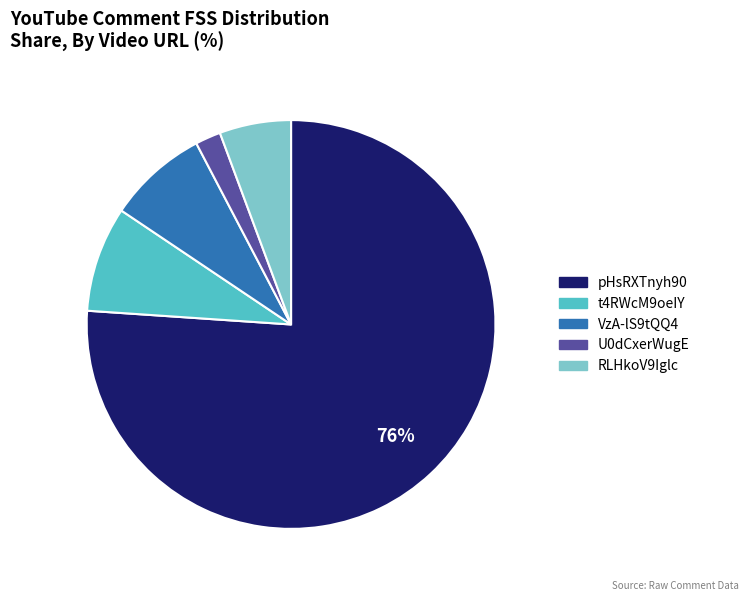

Is there a majority slice in this chart?

Yes